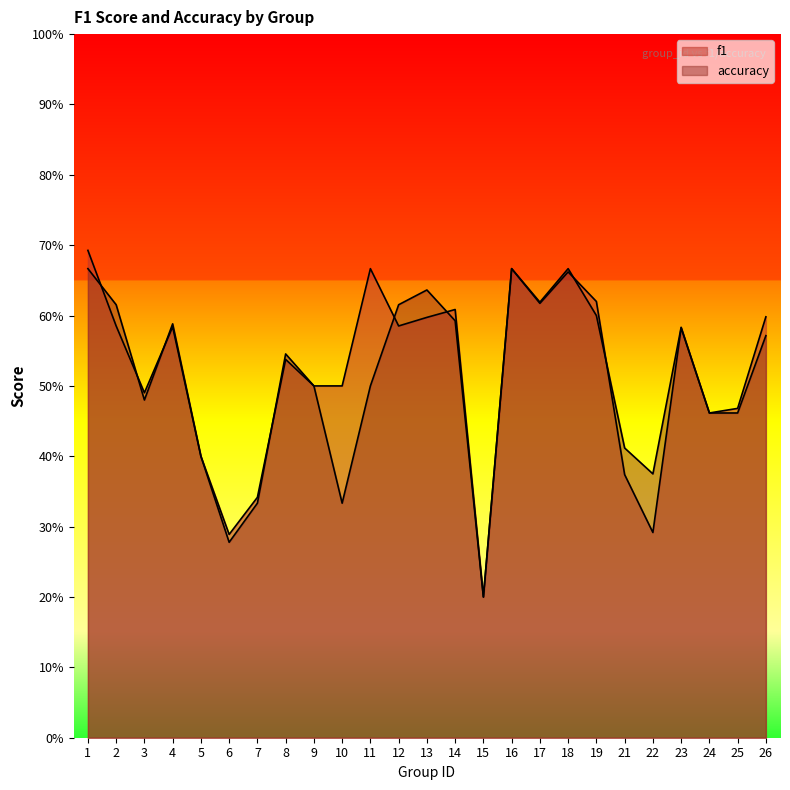

Does the chart display data point markers on the line(s)?

No